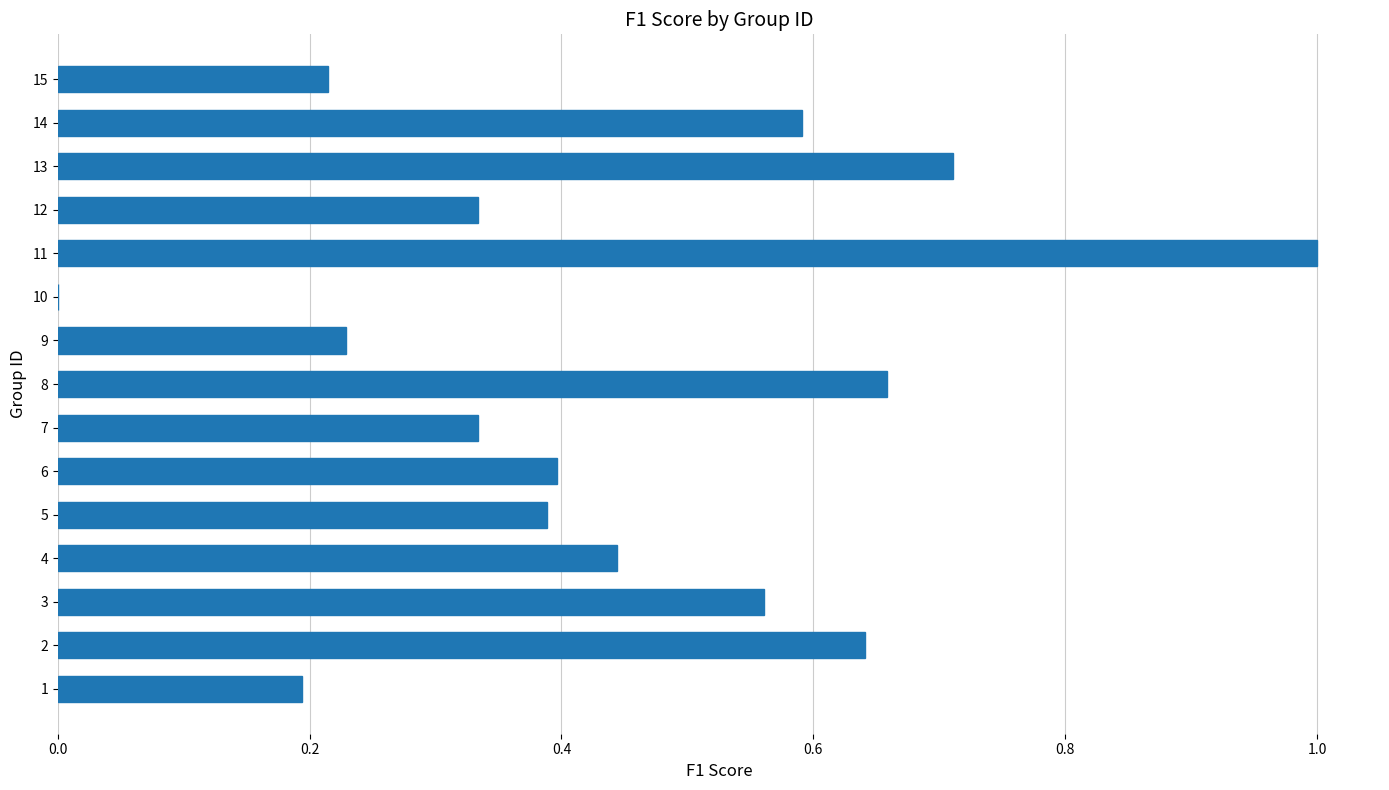

What is the greatest value displayed?

1.0